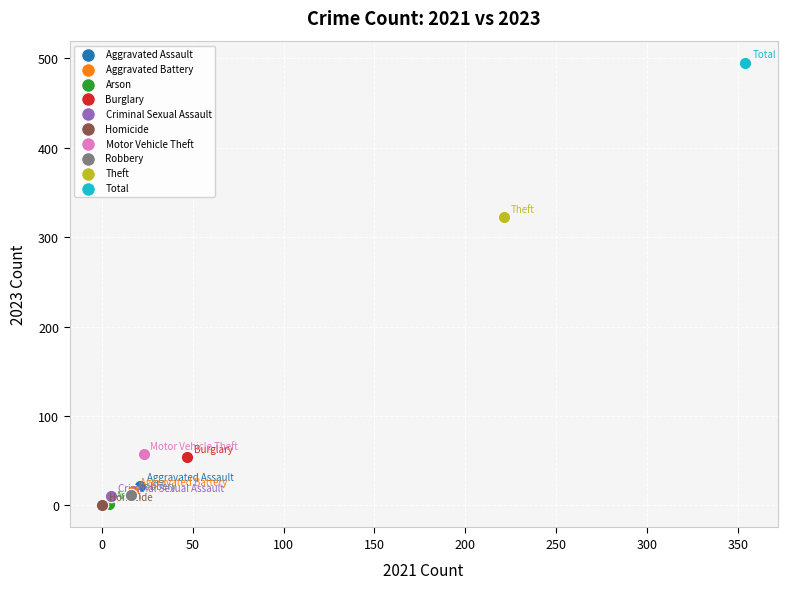

What are all the series names shown in the legend?

Aggravated Assault, Aggravated Battery, Arson, Burglary, Criminal Sexual Assault, Homicide, Motor Vehicle Theft, Robbery, Theft, Total